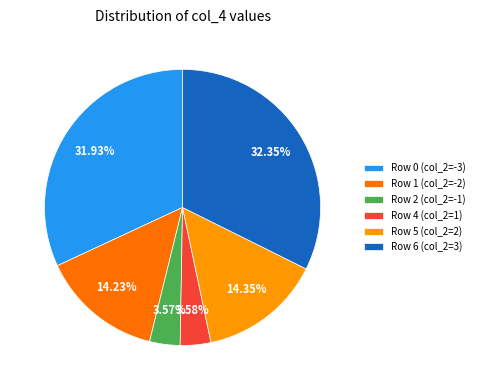

Between Row 0 (col_2=-3) and Row 2 (col_2=-1), which is larger?

Row 0 (col_2=-3)